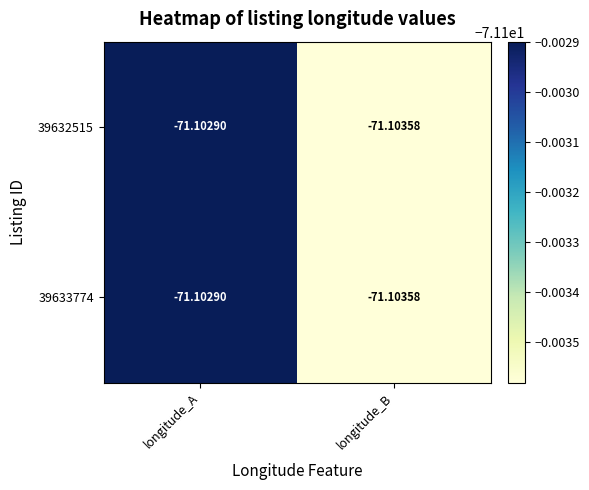

List the labels in order of 39633774 value, smallest first.

longitude_B, longitude_A